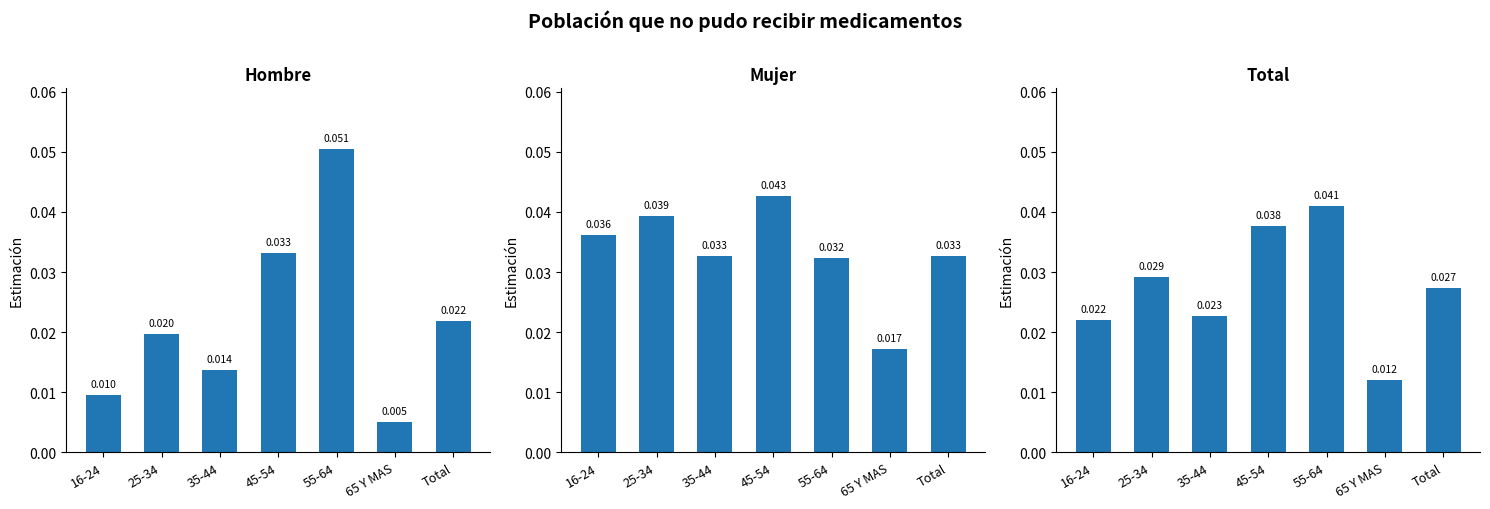

Between Total and 35-44, which is larger?

Total